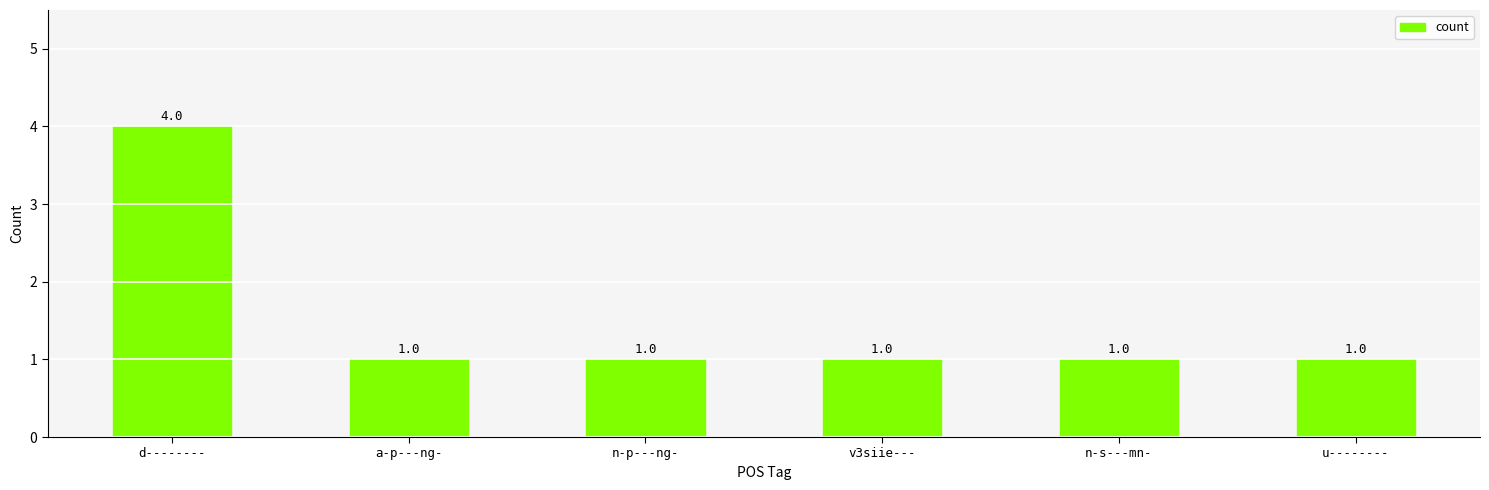

What value does the data have at d--------?

4